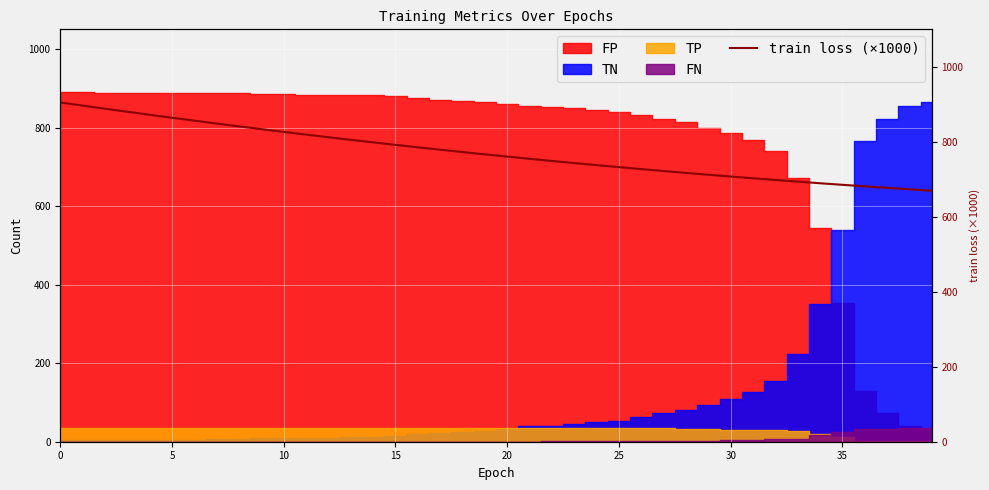

Does the chart display data point markers on the line(s)?

No